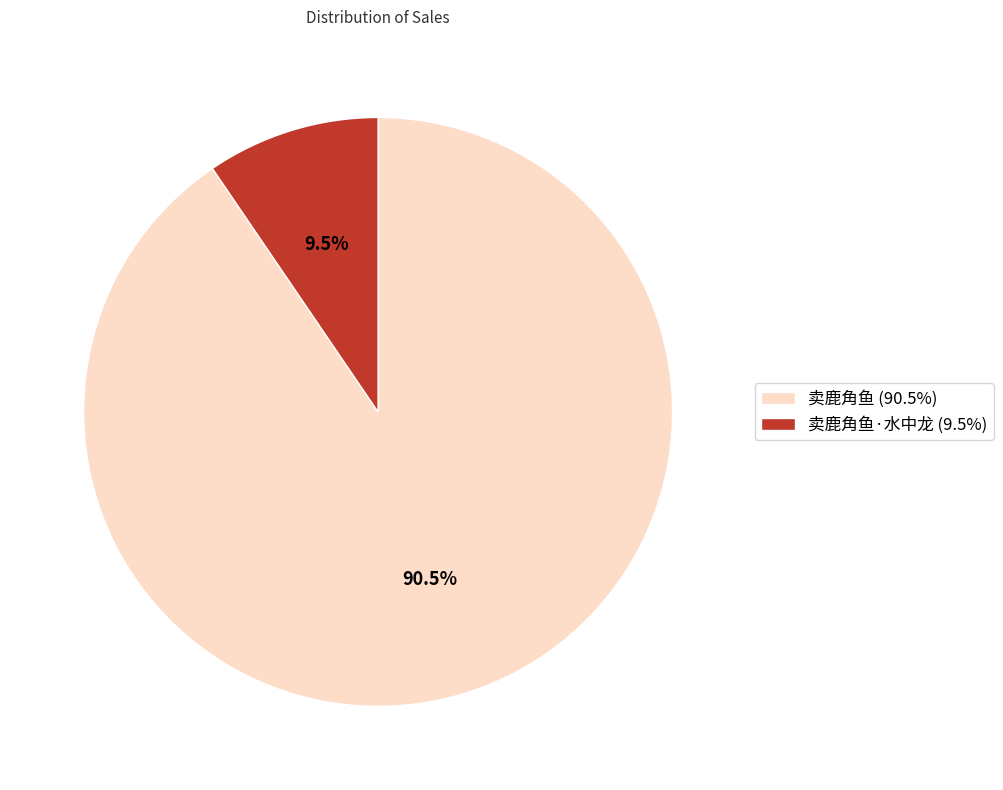

Is there a majority slice in this chart?

Yes